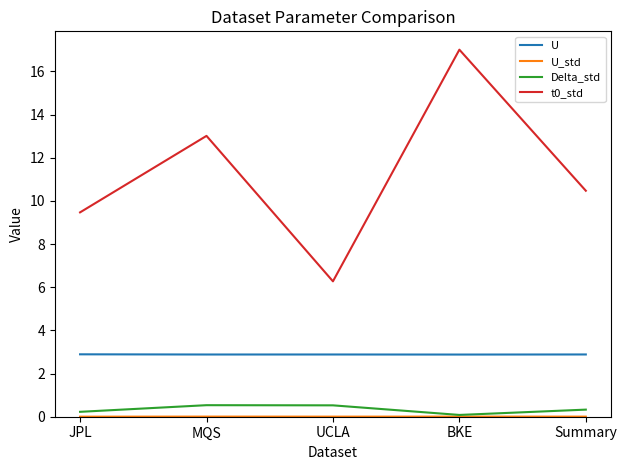

What is the greatest value displayed?

17.0